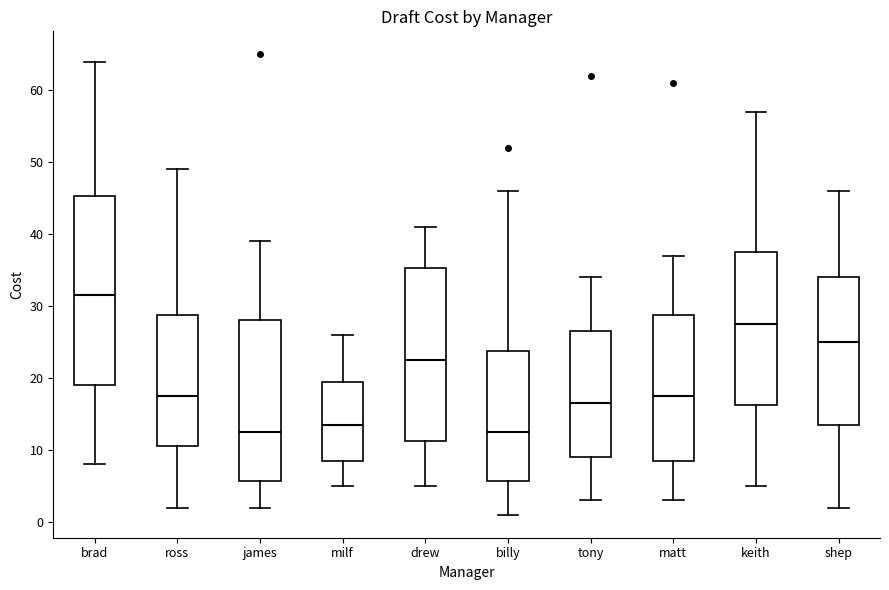

Which box is the tallest, from its lower edge to its upper edge?

brad